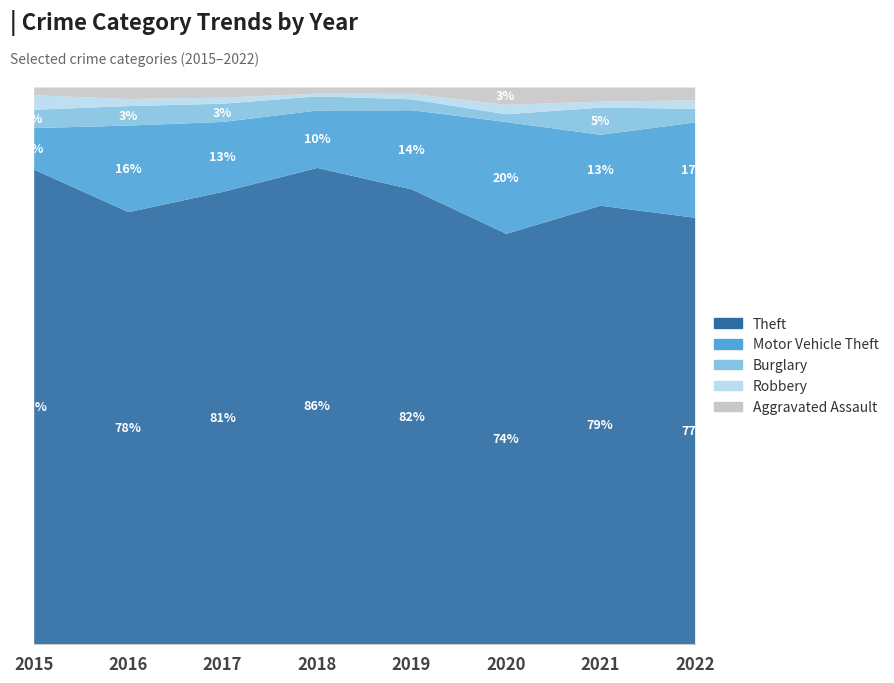

Between which two adjacent categories do Aggravated Assault and Robbery first intersect?

2015 and 2016